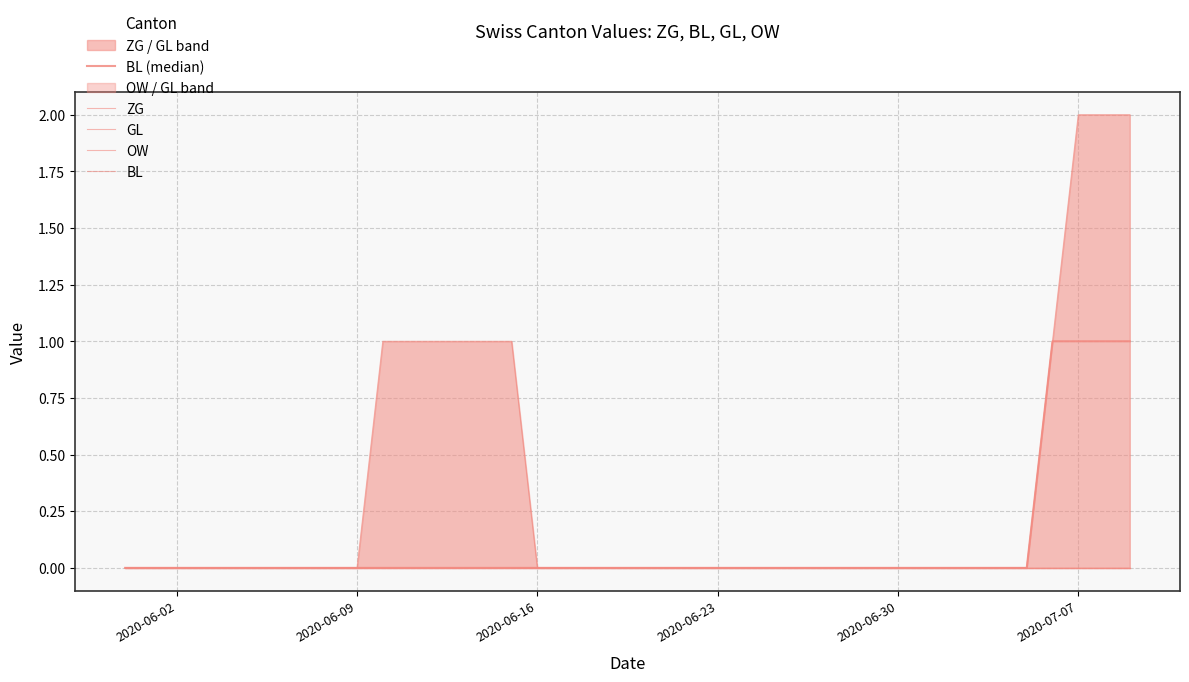

What are all the series names shown in the legend?

BL (median), ZG, GL, OW, BL